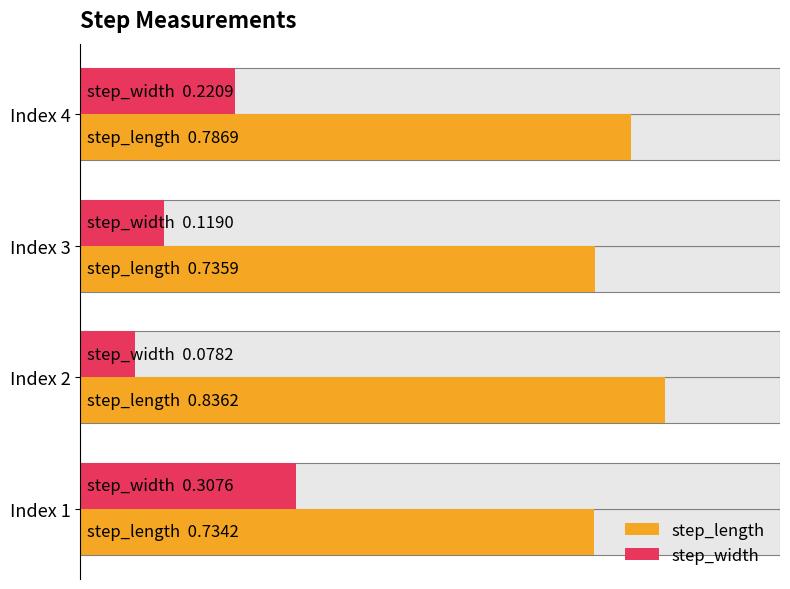

Is the value of step_width at Index 4 greater than the value of step_length at Index 4?

No